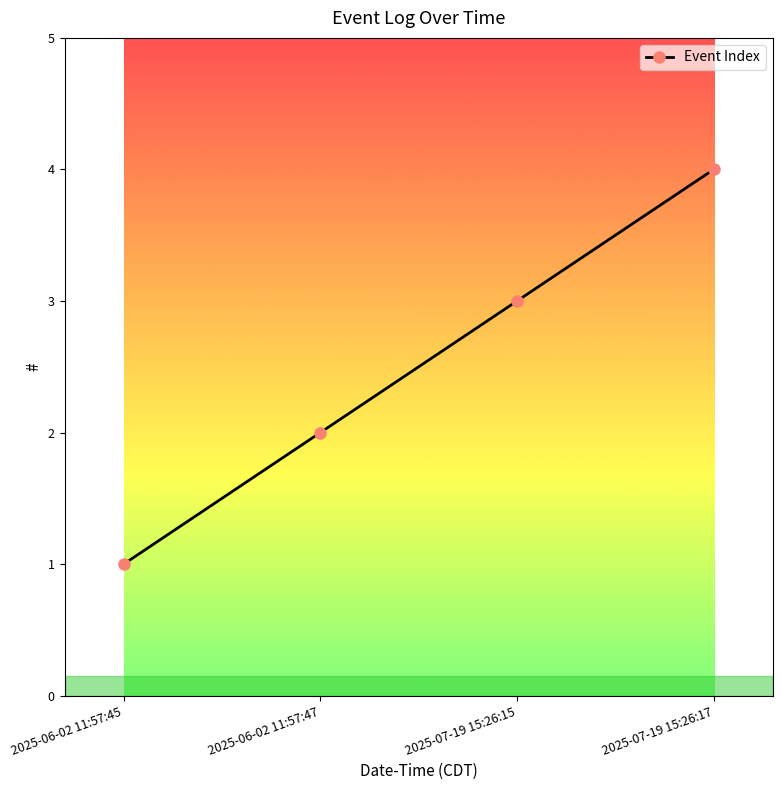

Does the chart have visible grid lines?

No